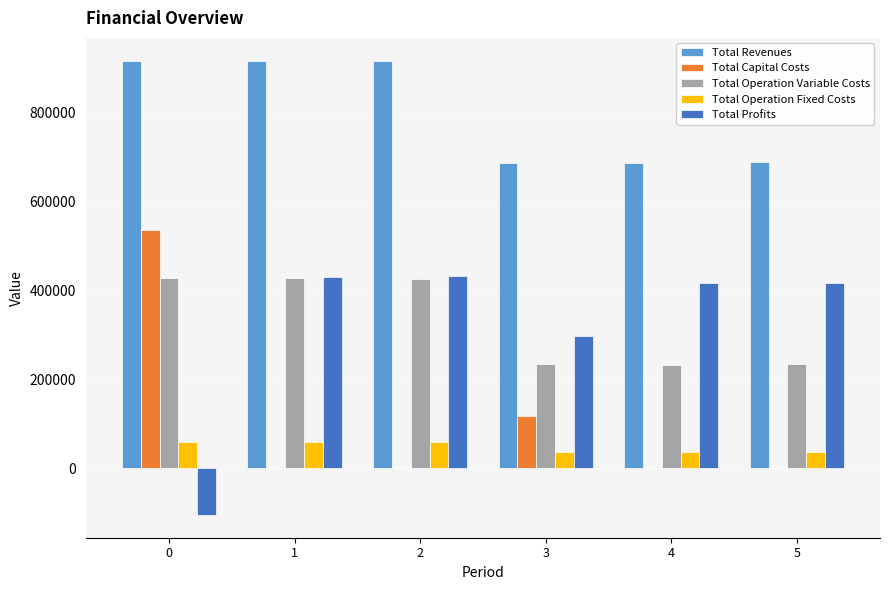

Where is Total Profits nearest to the value 163450?

3